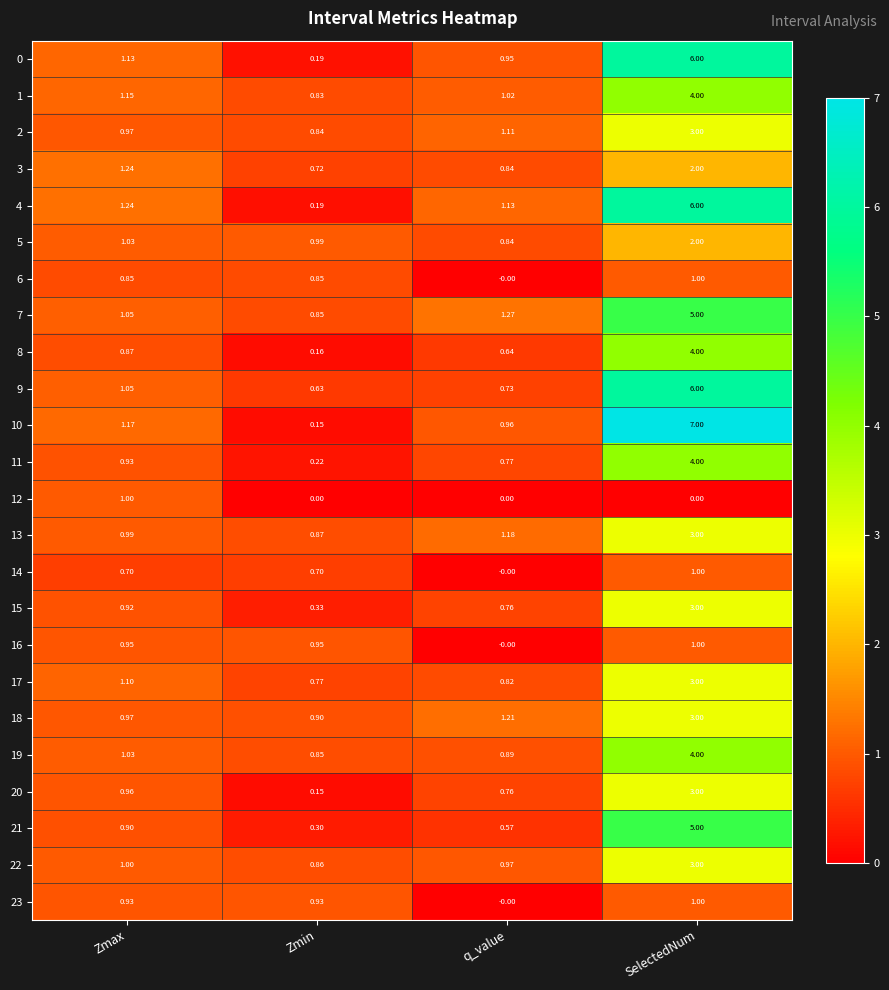

Which series has the largest range (max minus min)?

10